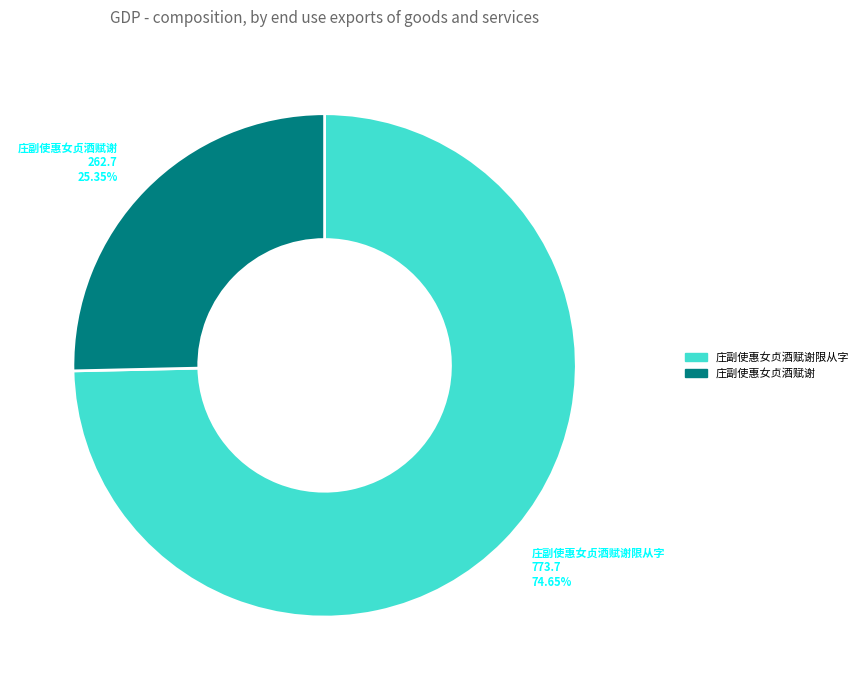

Which category has the biggest portion of the pie?

庄副使惠女贞酒赋谢限从字